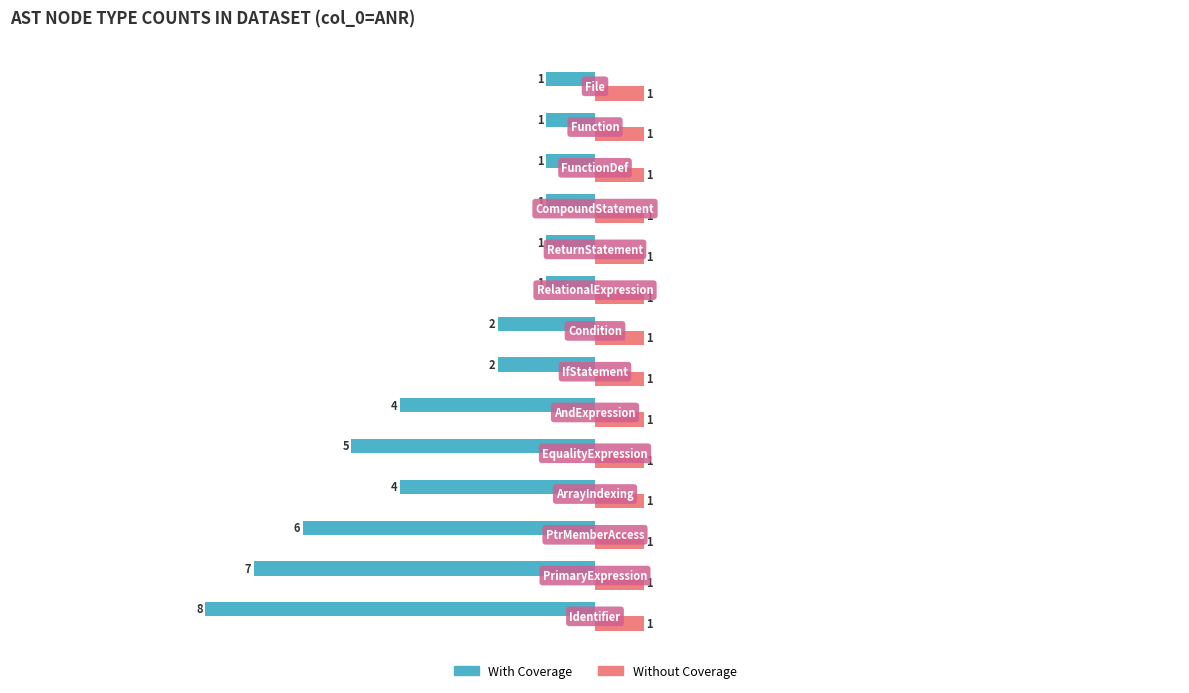

How many With Coverage values are between -5 and -1?

11